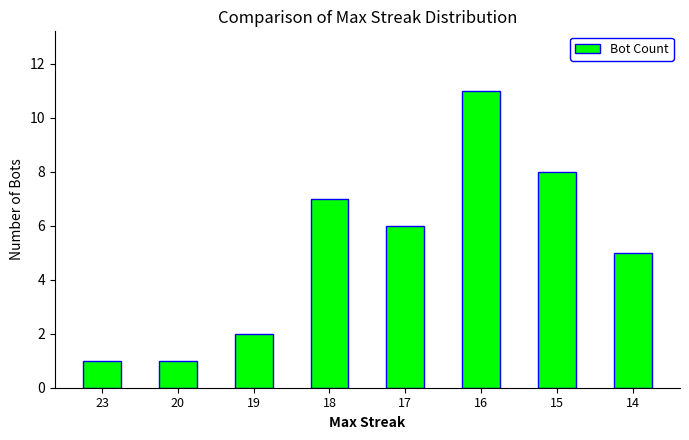

What is the value of the 7th bar from the left?

8